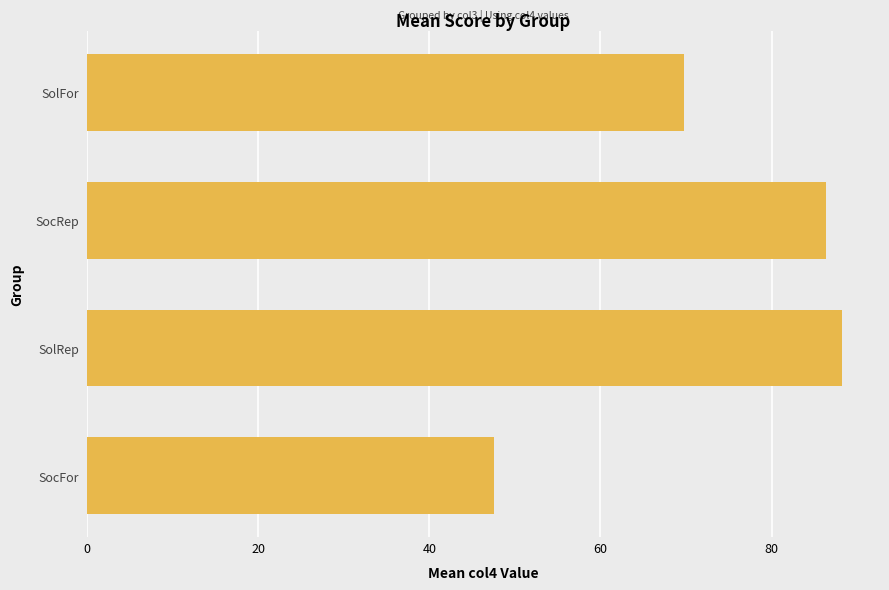

Is it true that the value at SolFor is 69.8?

True